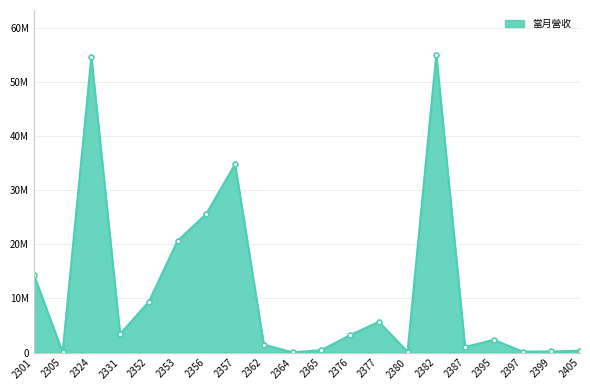

Is this an area chart (filled region under the line)?

Yes